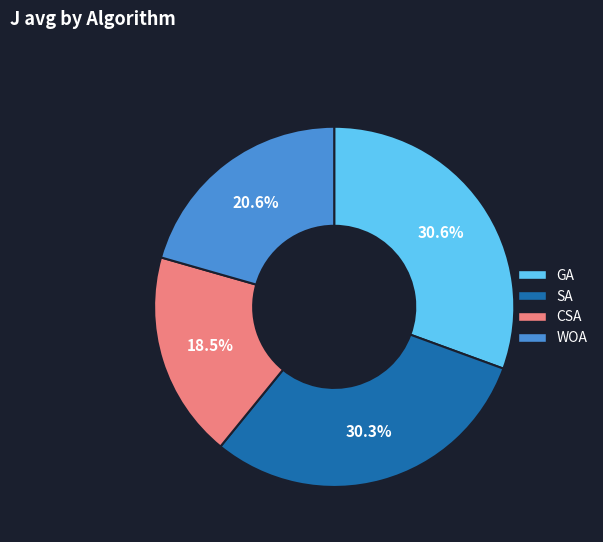

How many slices are in this pie chart?

4